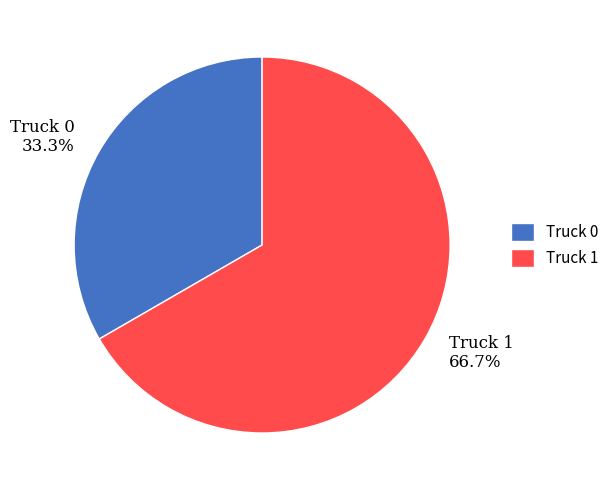

Rank the categories by value from lowest to highest.

Truck 0, Truck 1